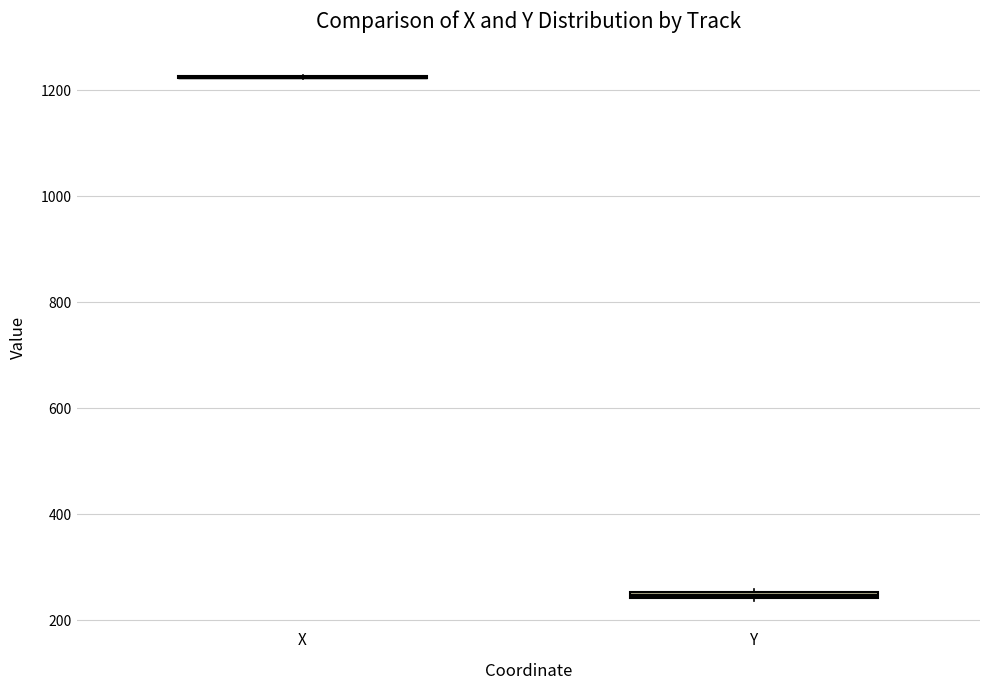

Where is the upper edge of the box for Y on the y-axis? The values are not printed on the chart, so give them approximately, as read against the axis.

260